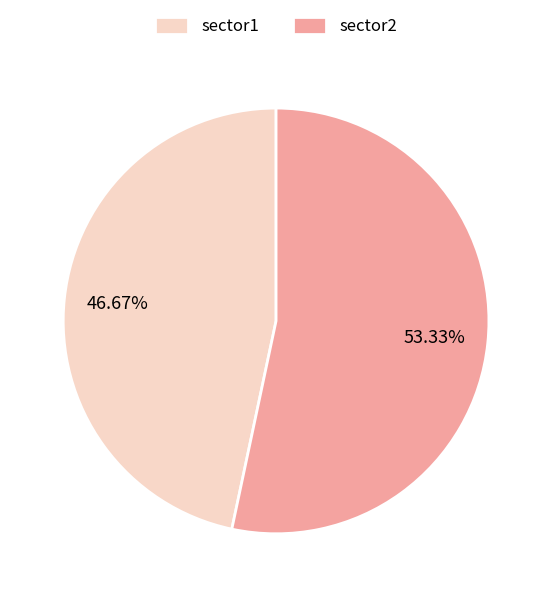

How many segments does this pie chart have?

2